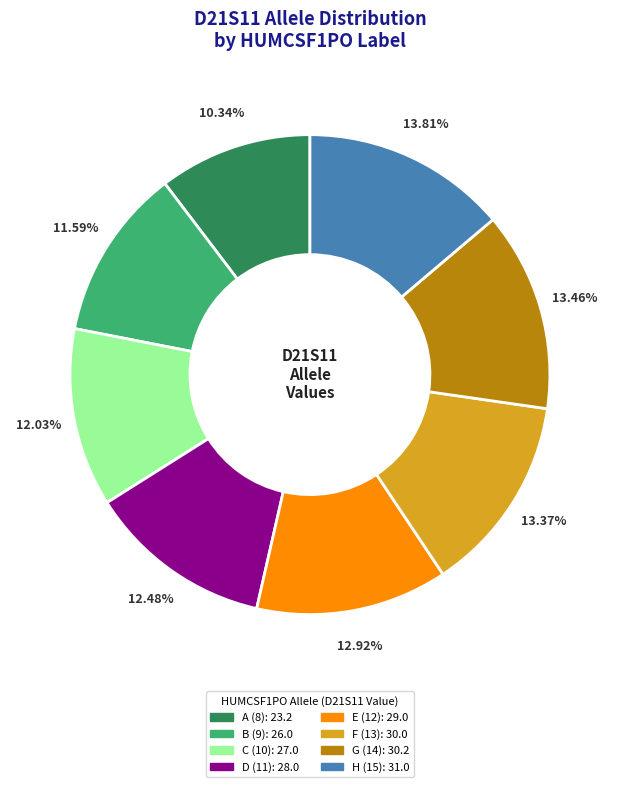

Does H (15) account for over 50% of the chart?

No